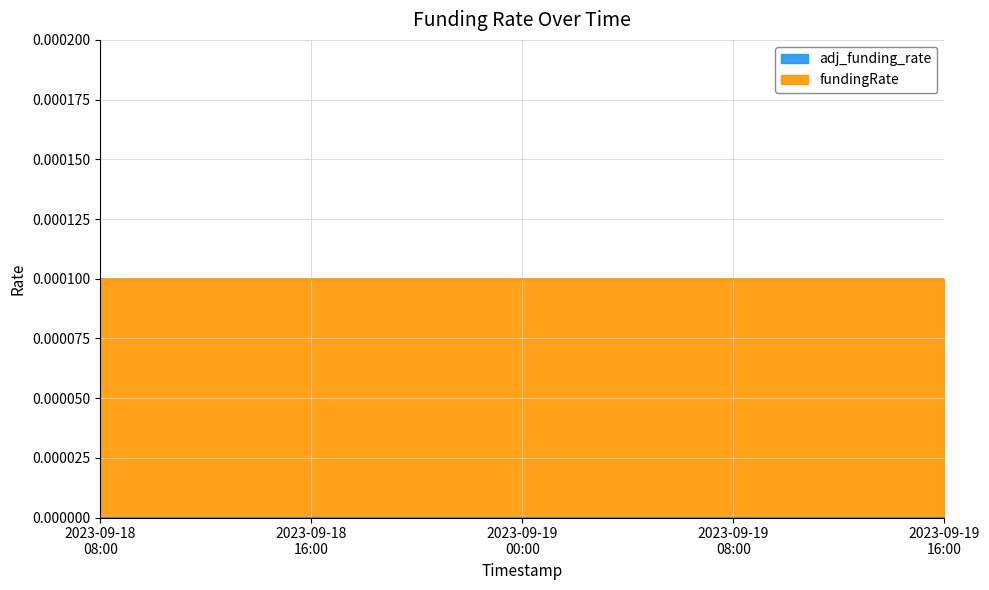

True or false: adj_funding_rate and fundingRate cross at least once.

False